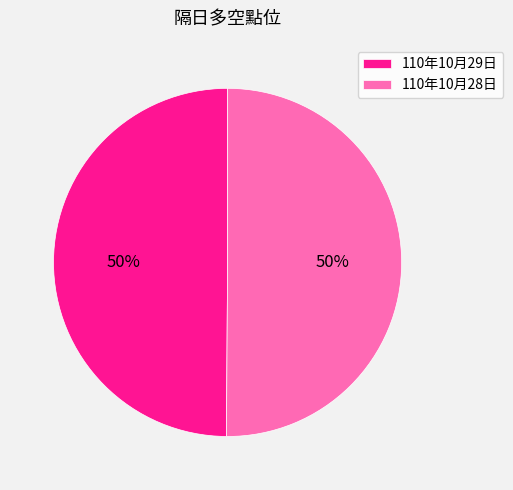

Is the sum of 110年10月28日 and 110年10月29日 greater than half?

Yes